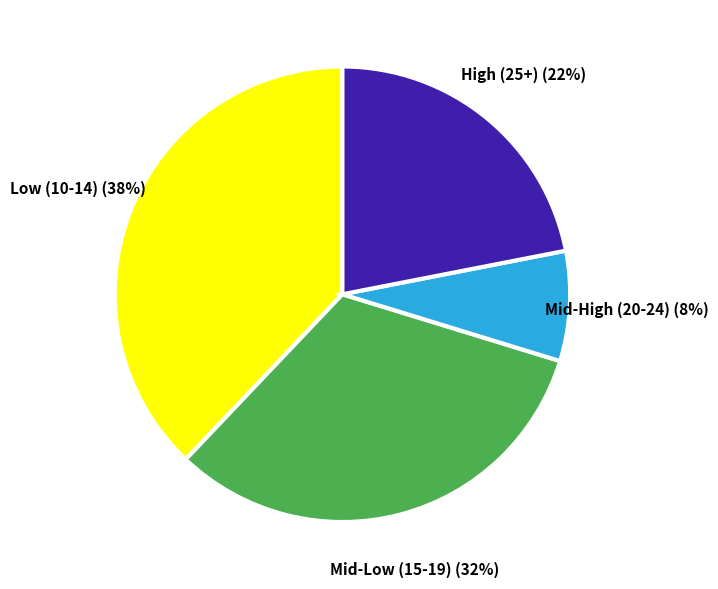

The High (25+) (22%) slice represents 22% of the pie. True or false?

True